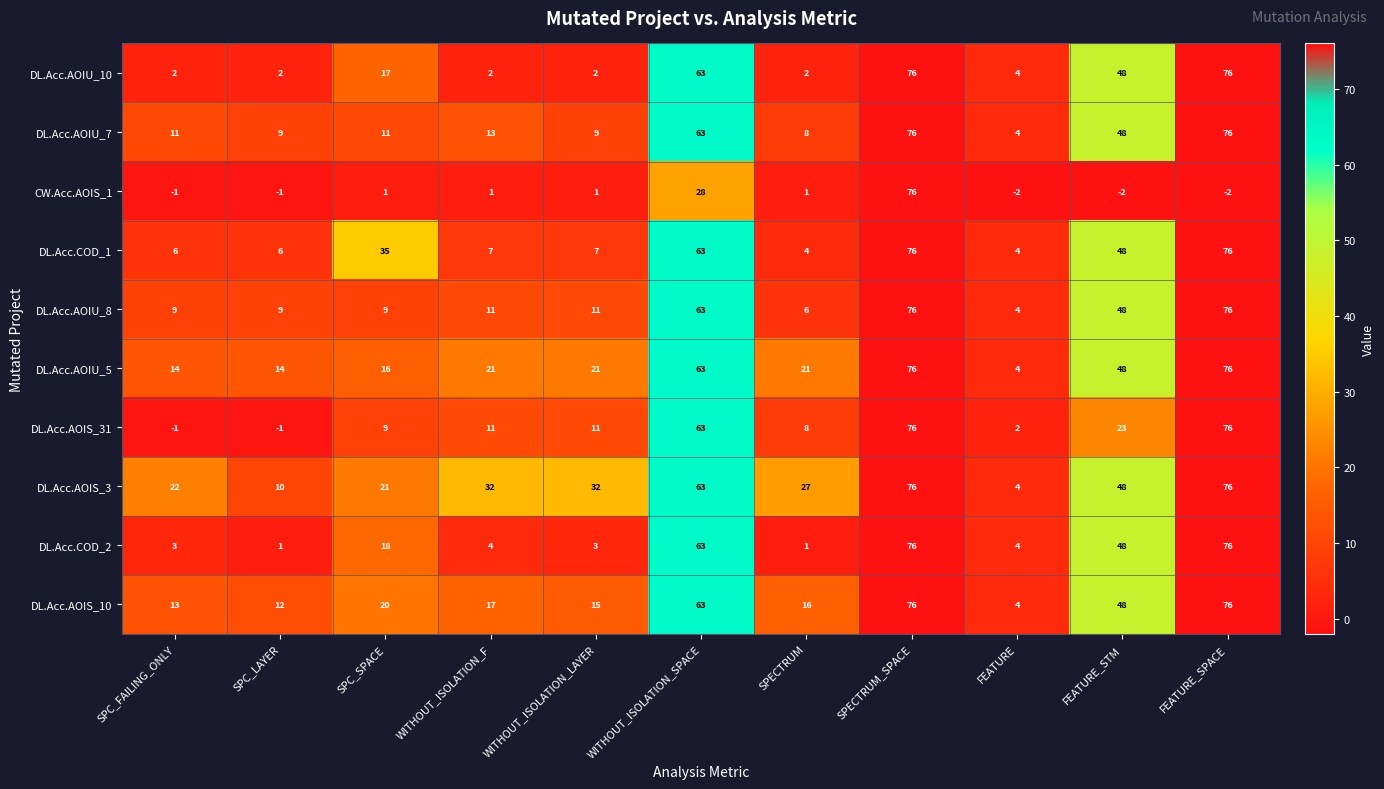

What is the sum of all DL.Acc.COD_2 values?

297